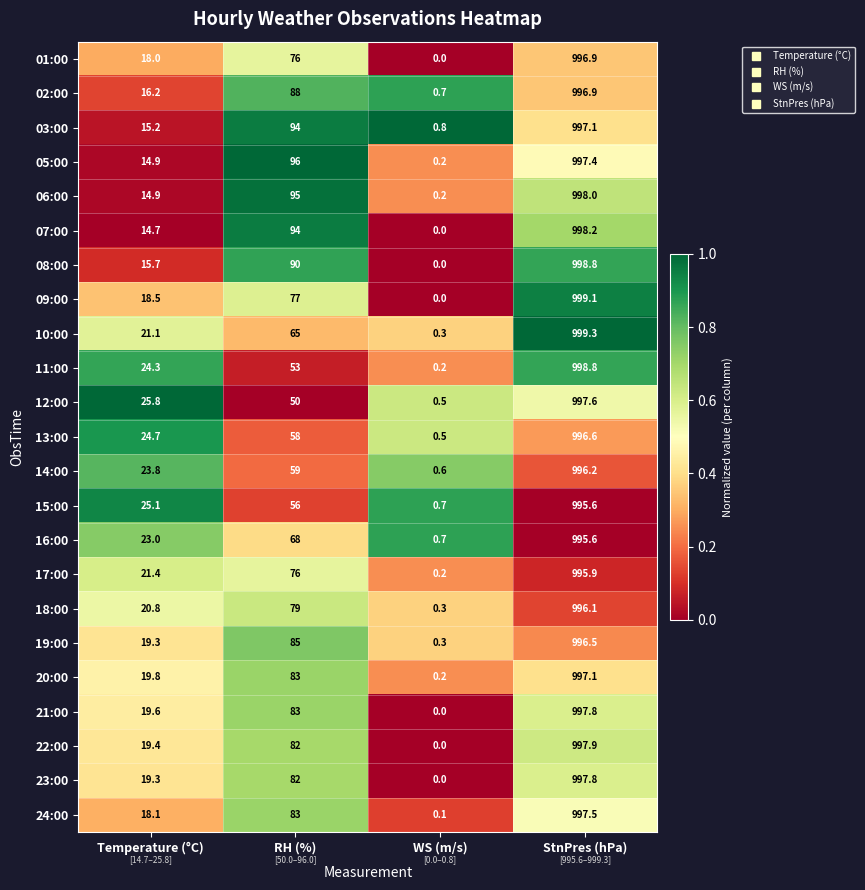

The value of 22:00 at StnPres (hPa) is 1691.3. True or false?

False